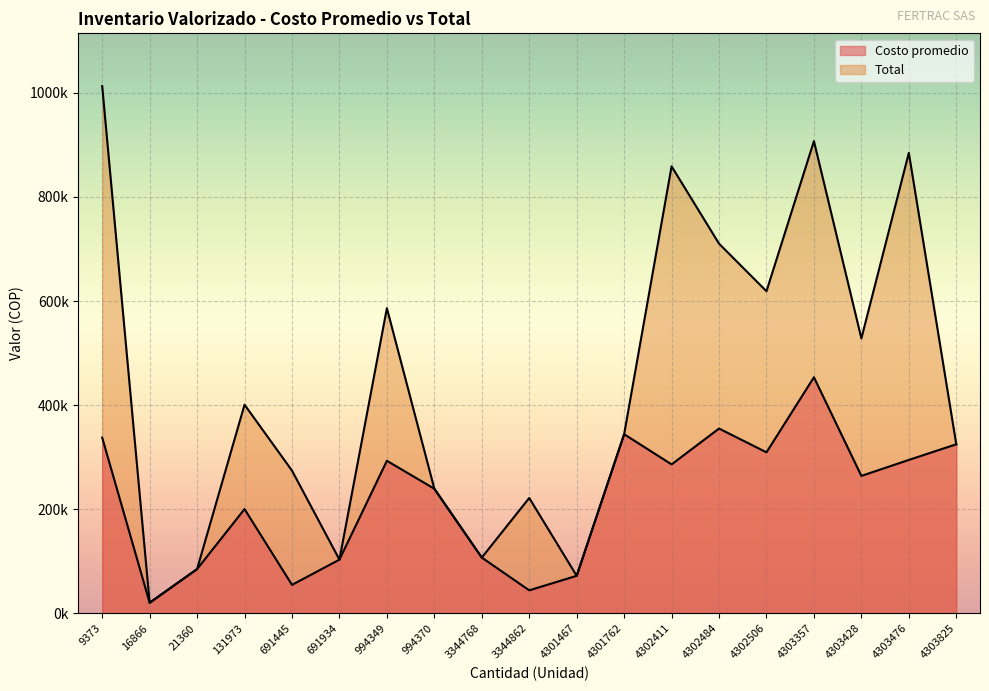

Is it true that Costo promedio equals 453521.9 at 4303357?

True